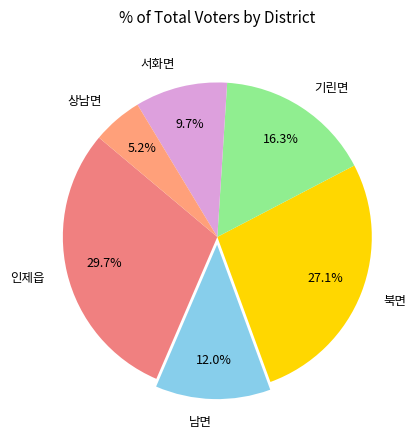

Which category has the smallest portion of the pie?

상남면